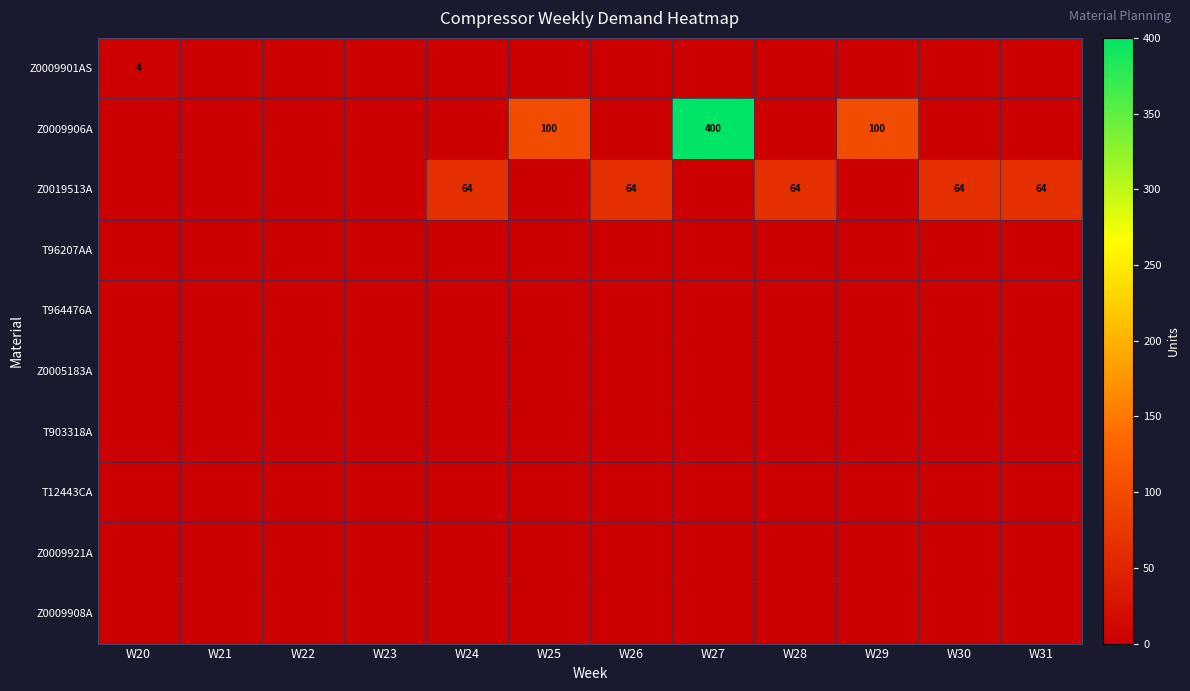

What is the total value across all series at W20?

4